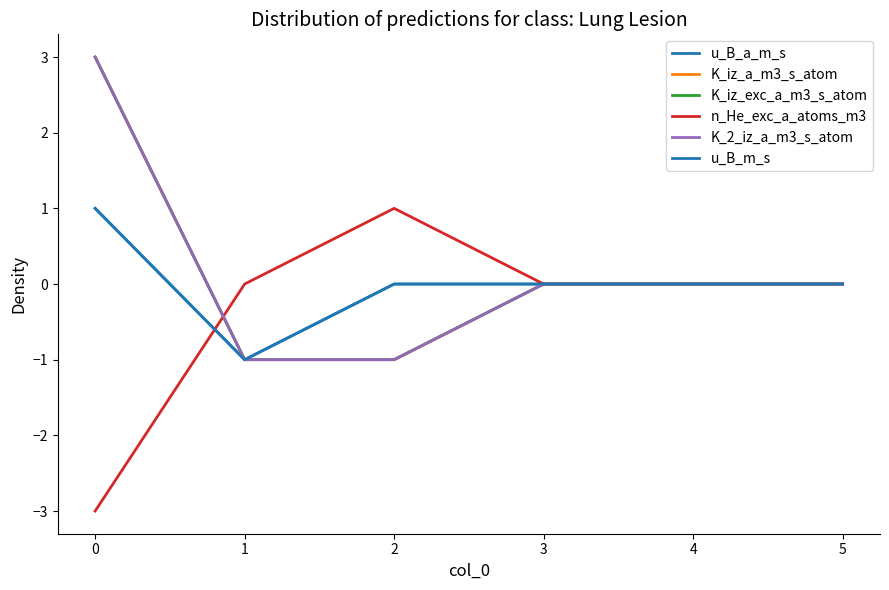

What is the minimum value for K_iz_a_m3_s_atom?

-1